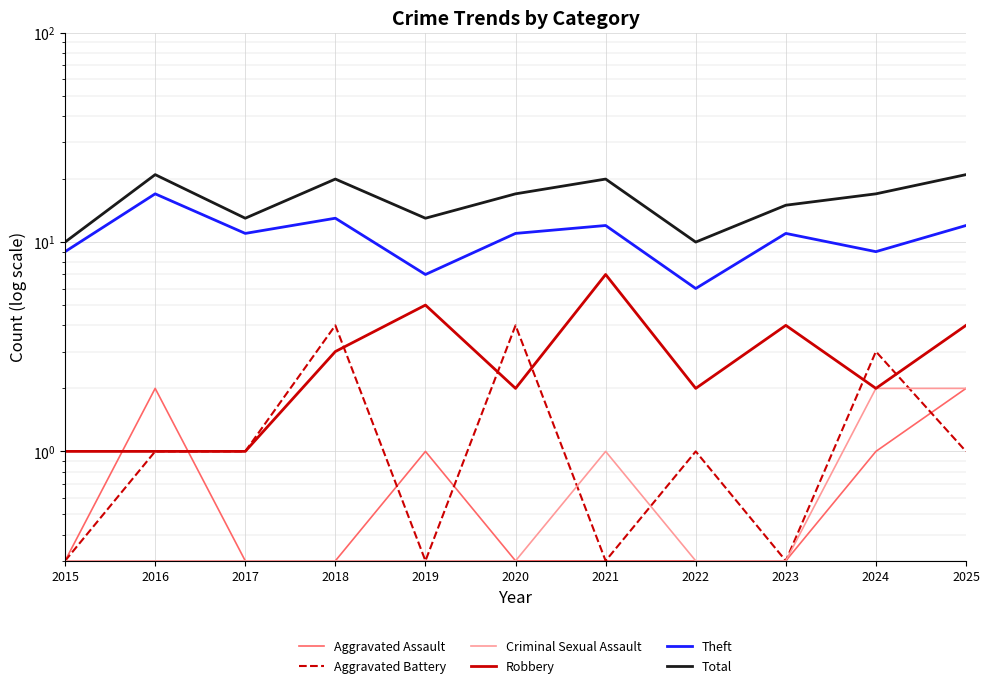

Reading right to left, extract all data points from this chart.

Aggravated Assault: 2025=2.0	2024=1.0	2023=0.3	2022=0.3	2021=0.3	2020=0.3	2019=1.0	2018=0.3	2017=0.3	2016=2.0	2015=0.3
Aggravated Battery: 2025=1.0	2024=3.0	2023=0.3	2022=1.0	2021=0.3	2020=4.0	2019=0.3	2018=4.0	2017=1.0	2016=1.0	2015=0.3
Criminal Sexual Assault: 2025=2.0	2024=2.0	2023=0.3	2022=0.3	2021=1.0	2020=0.3	2019=0.3	2018=0.3	2017=0.3	2016=0.3	2015=0.3
Robbery: 2025=4.0	2024=2.0	2023=4.0	2022=2.0	2021=7.0	2020=2.0	2019=5.0	2018=3.0	2017=1.0	2016=1.0	2015=1.0
Theft: 2025=12.0	2024=9.0	2023=11.0	2022=6.0	2021=12.0	2020=11.0	2019=7.0	2018=13.0	2017=11.0	2016=17.0	2015=9.0
Total: 2025=21.0	2024=17.0	2023=15.0	2022=10.0	2021=20.0	2020=17.0	2019=13.0	2018=20.0	2017=13.0	2016=21.0	2015=10.0